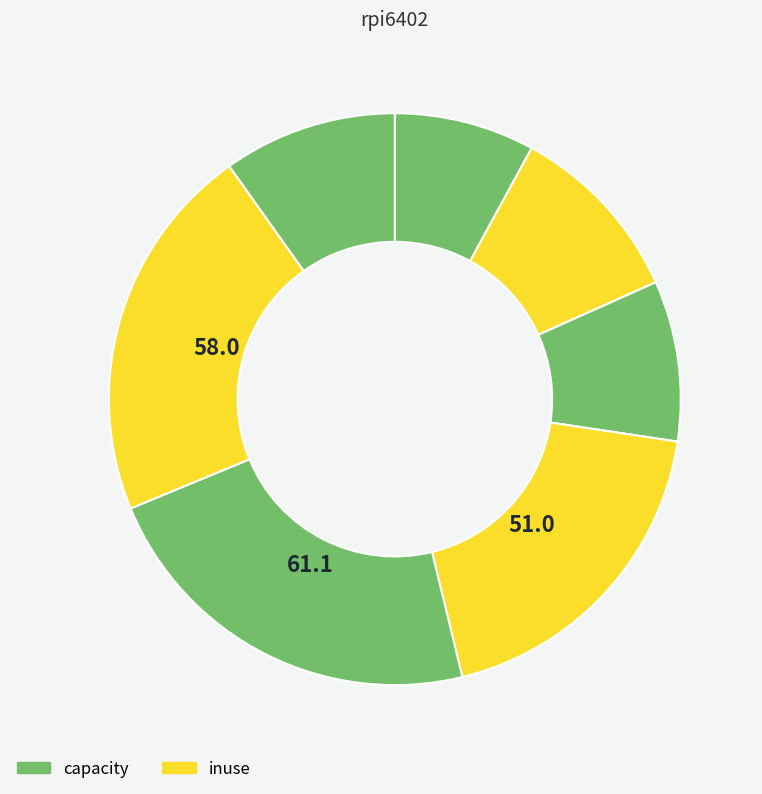

To the nearest percent, what is the difference between the largest and smallest slice percentages?

15%